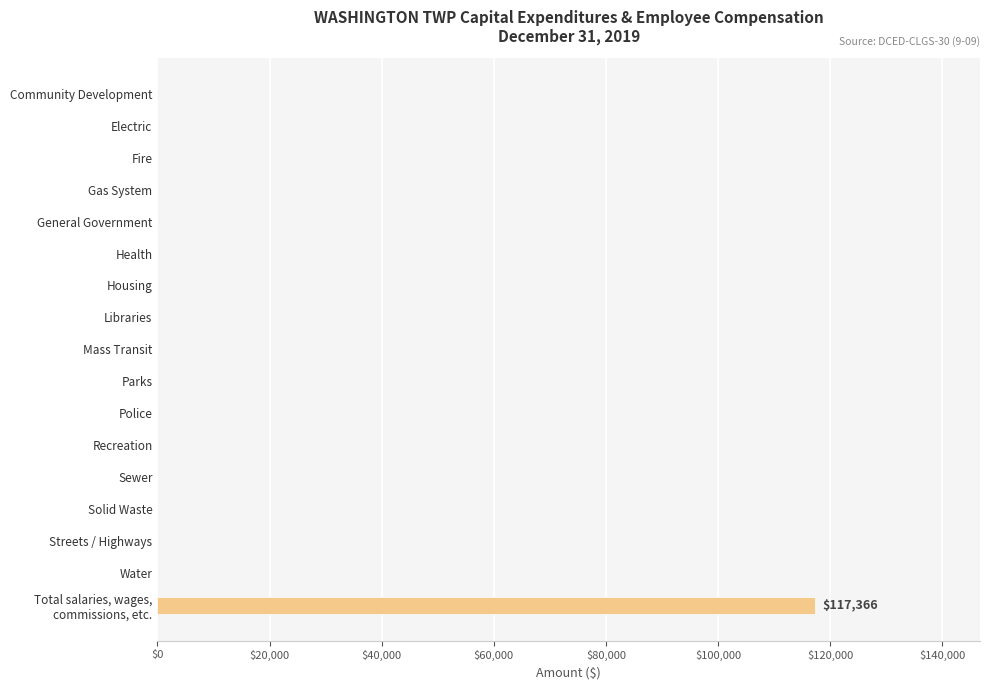

What is the average value?

6904